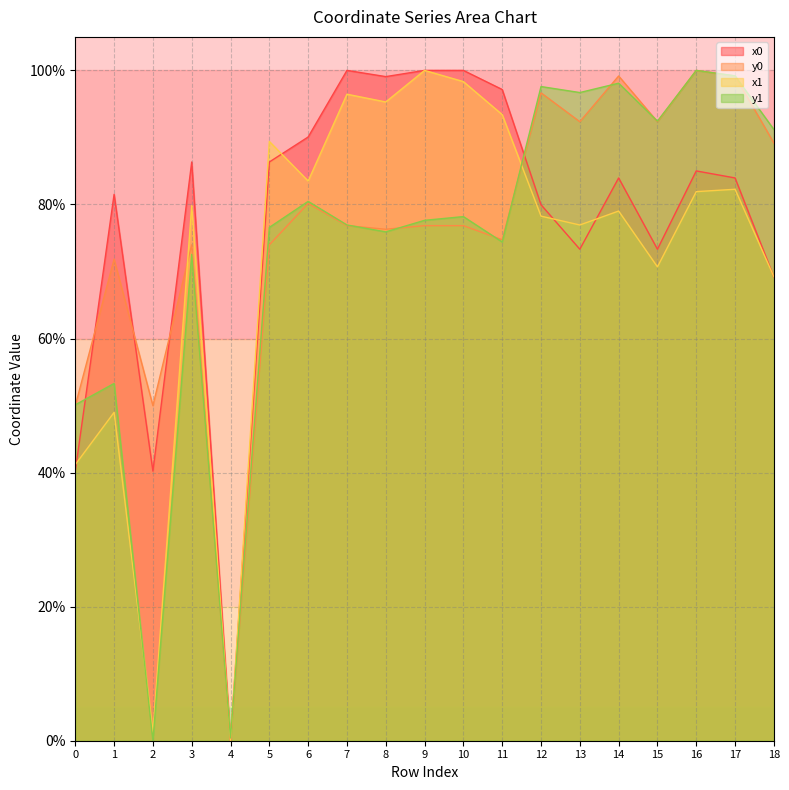

Reading left to right, what are all the values shown in this chart?

x0: 40.2	81.5	40.2	86.3	0.0	86.3	90.1	100.0	99.1	100.0	100.0	97.2	80.0	73.3	84.0	73.3	85.0	84.0	69.2
y0: 50.0	71.8	50.0	74.0	0.0	74.0	80.2	76.8	76.3	76.8	76.8	74.7	96.7	92.3	99.2	92.3	100.0	99.2	89.2
x1: 41.2	49.0	1.2	79.8	0.0	89.4	83.5	96.4	95.3	100.0	98.3	93.4	78.3	76.9	79.0	70.7	81.9	82.3	69.2
y1: 50.1	53.3	0.0	72.6	0.4	76.6	80.5	76.9	75.9	77.6	78.2	74.4	97.6	96.7	98.1	92.4	100.0	99.2	91.2